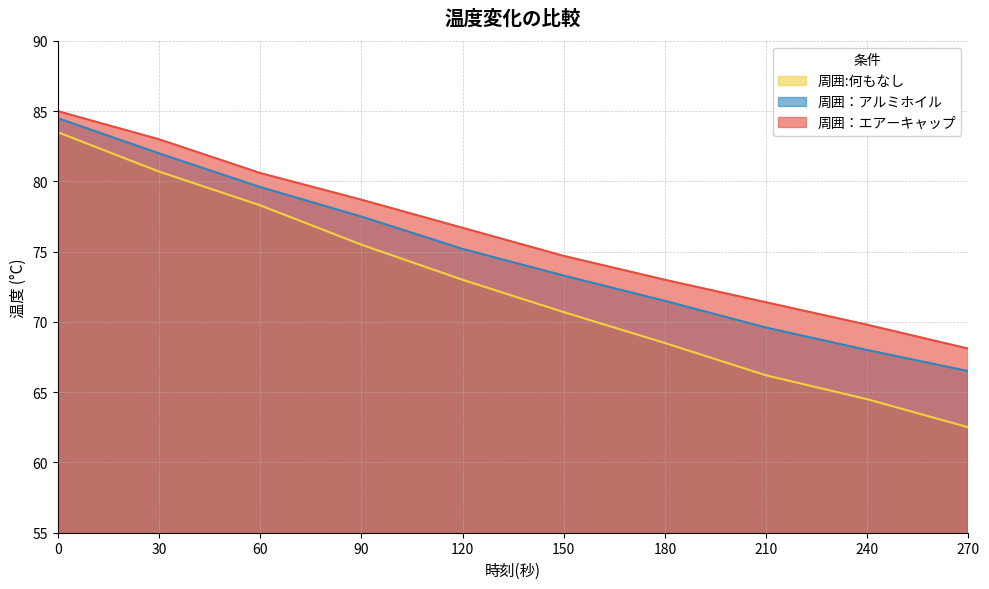

True or false: 周囲：アルミホイル has more than 0 points higher than both neighbors.

False